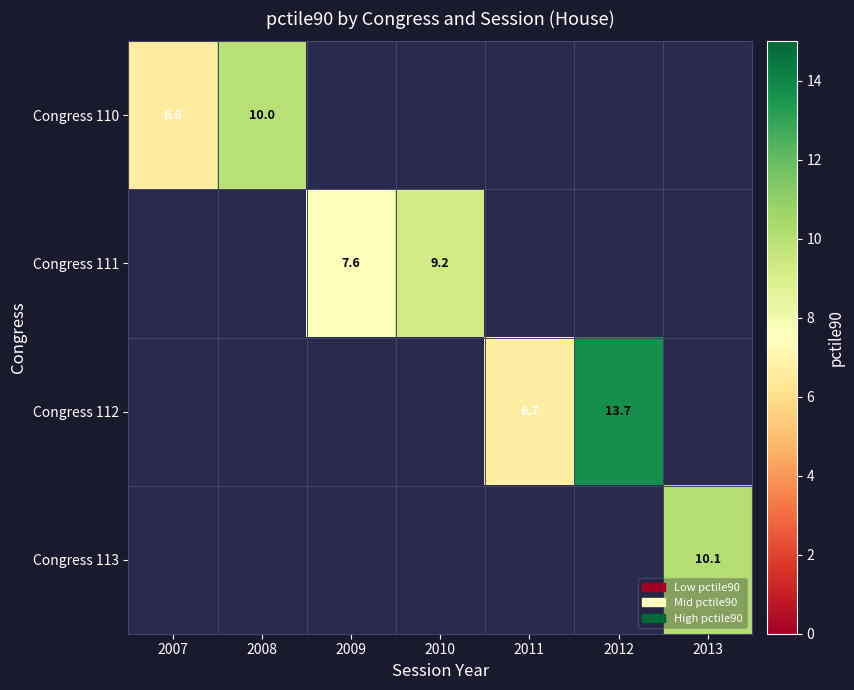

Which has a higher value, 2011 or 2010?

2010